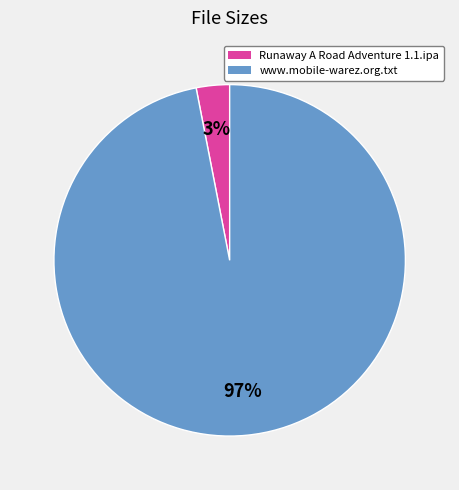

What percentage is the Runaway A Road Adventure 1.1.ipa slice, to the nearest percent?

3%